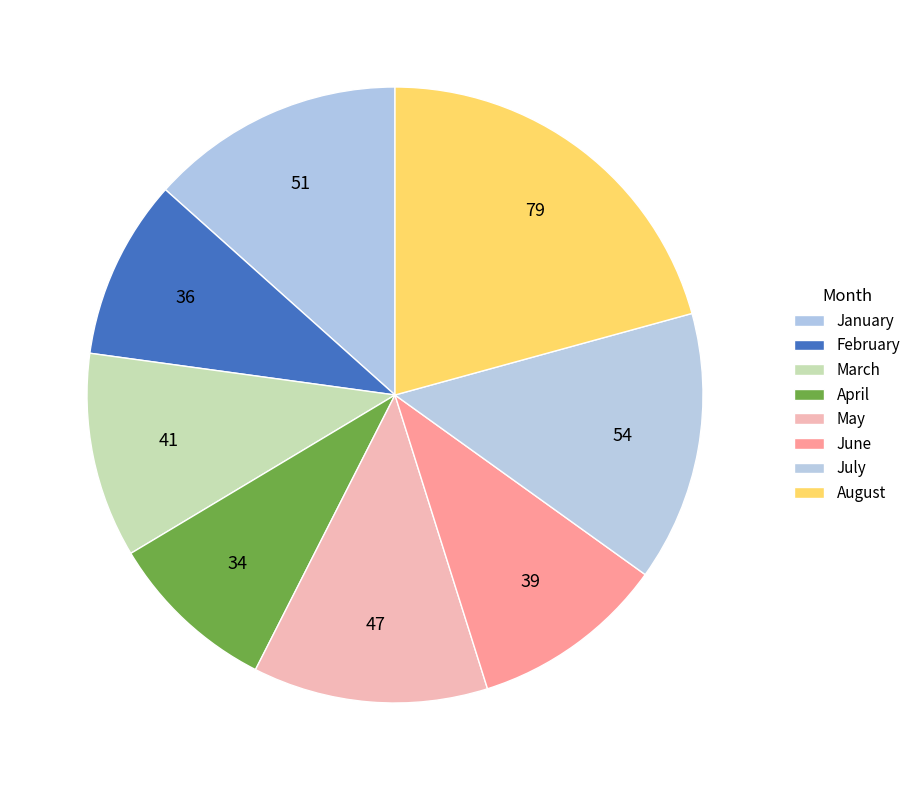

How many slices are in this pie chart?

8